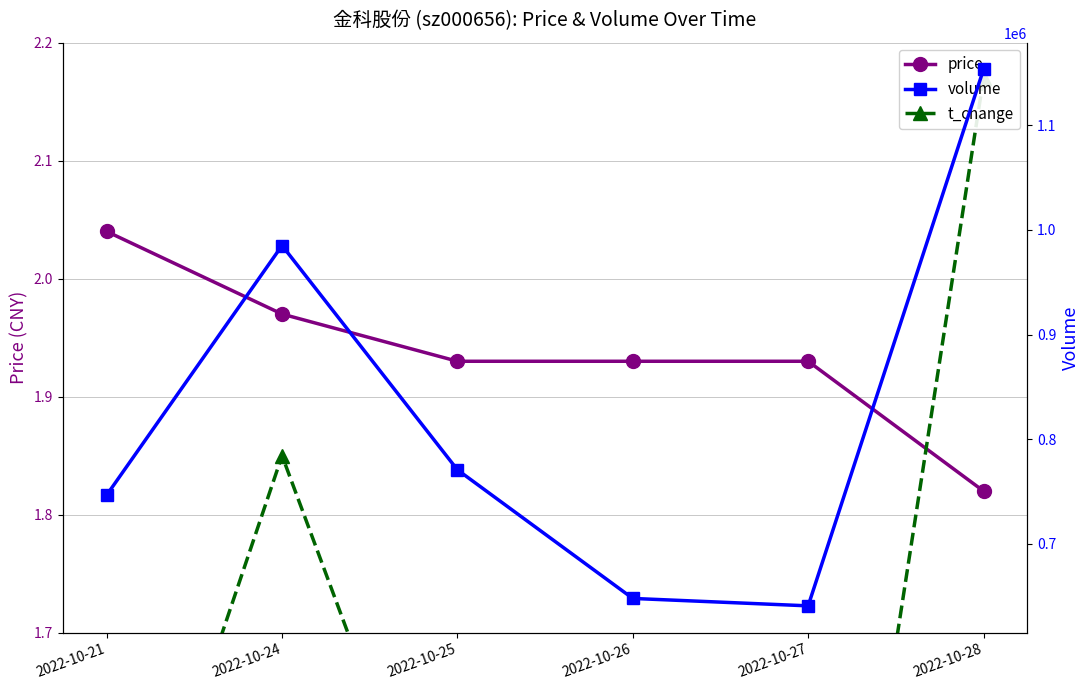

Which series has the largest range (max minus min)?

volume